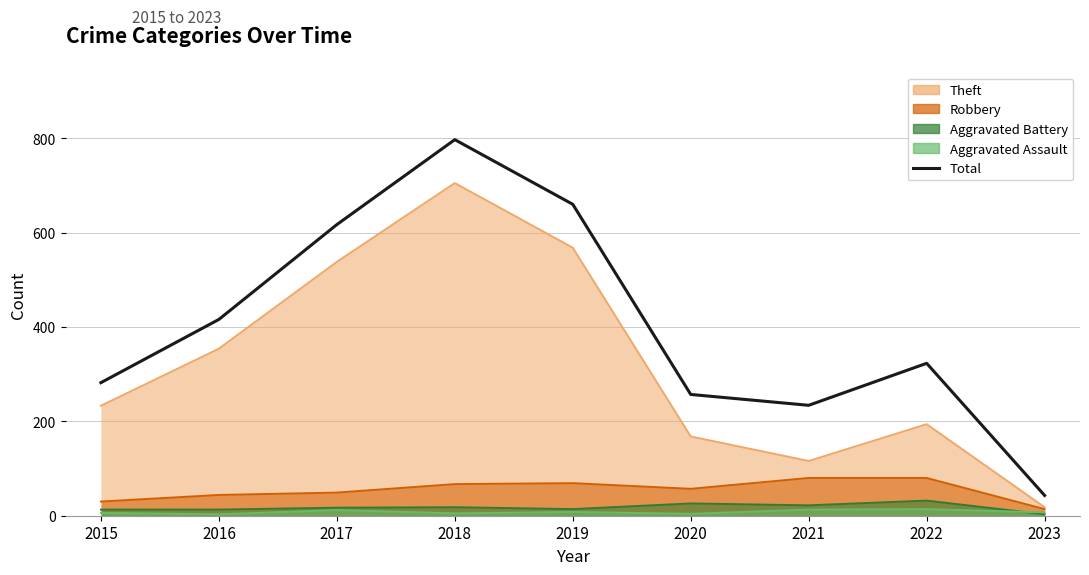

What is the difference between the maximum and minimum values?

754